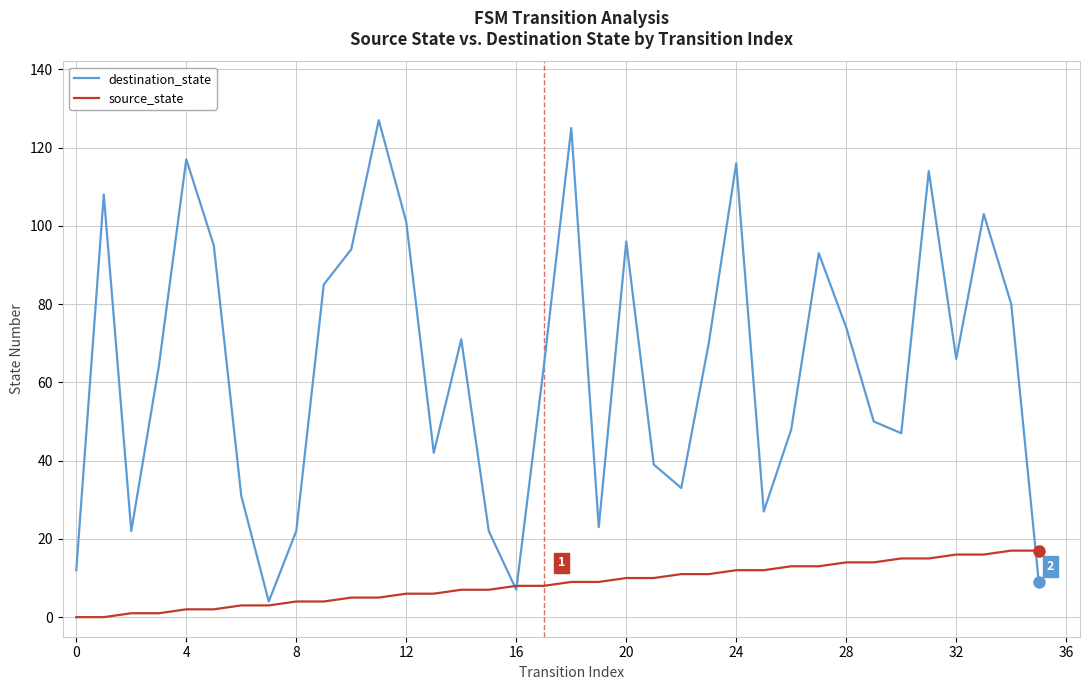

What is the difference between the maximum and minimum values in the source_state series?

17